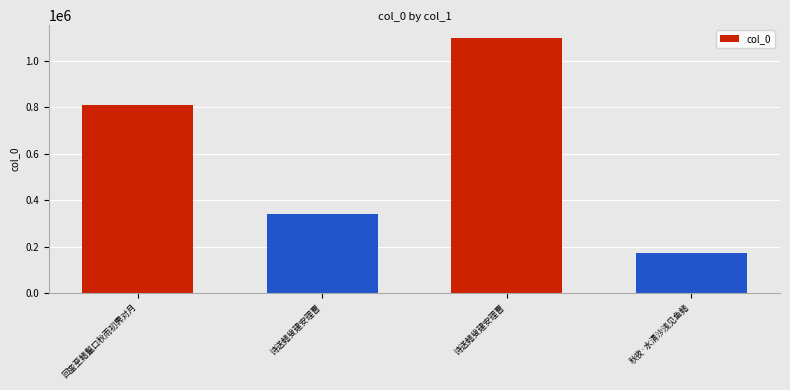

List the labels in order of value, largest first.

诗送鳍叟建安理曹, 回銮至鳍鬣口秋雨初霁对月, 诗送鳍叟建安理曹, 秋夜·水清沙浅见鱼鳍